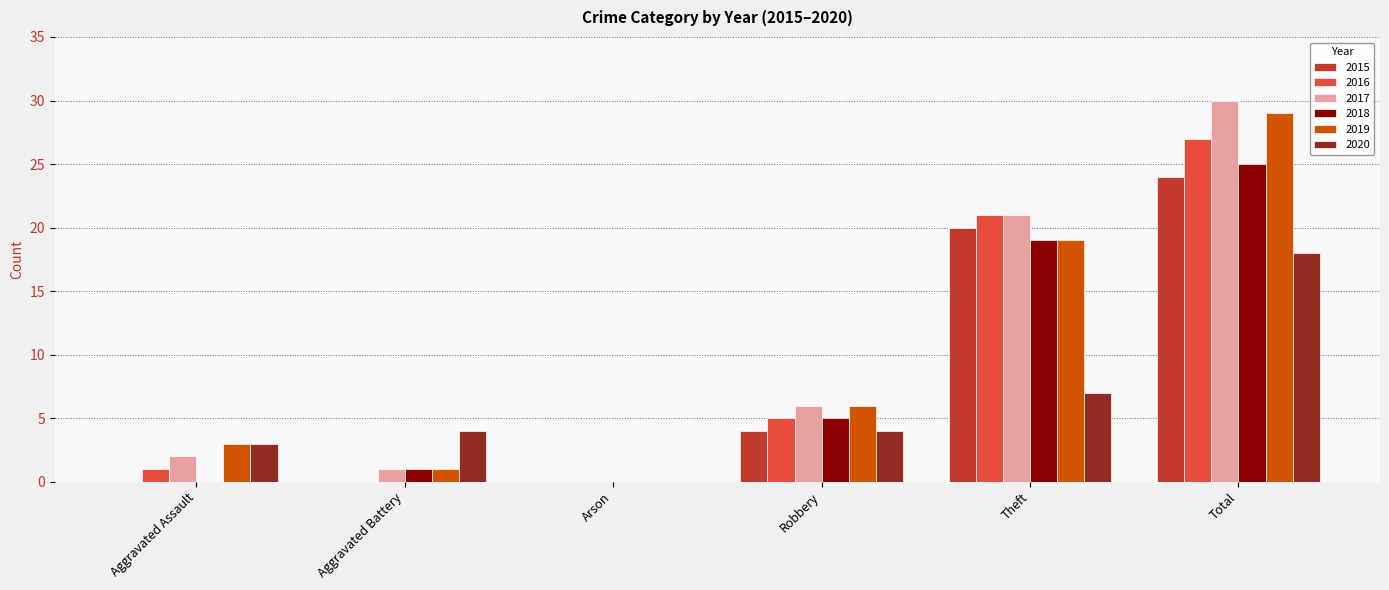

Which series has the largest range (max minus min)?

2017